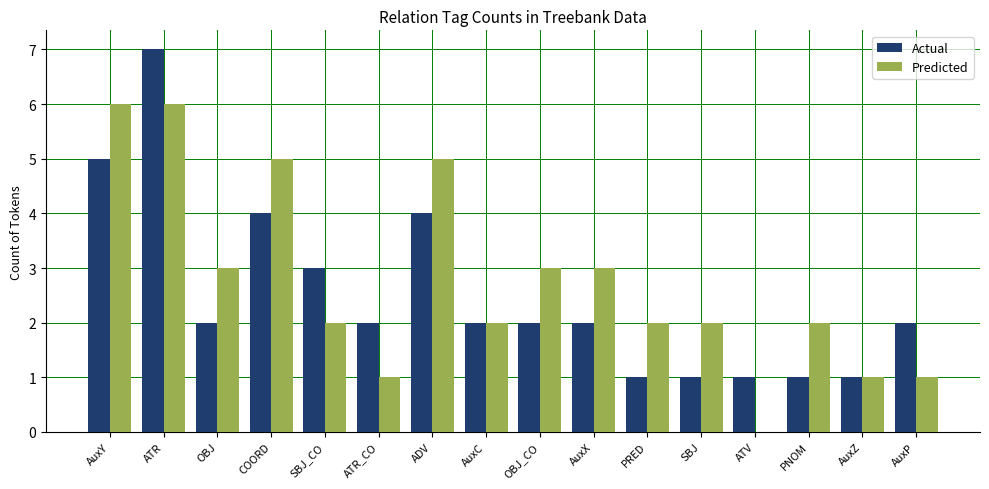

What is the sum of all Actual values?

40